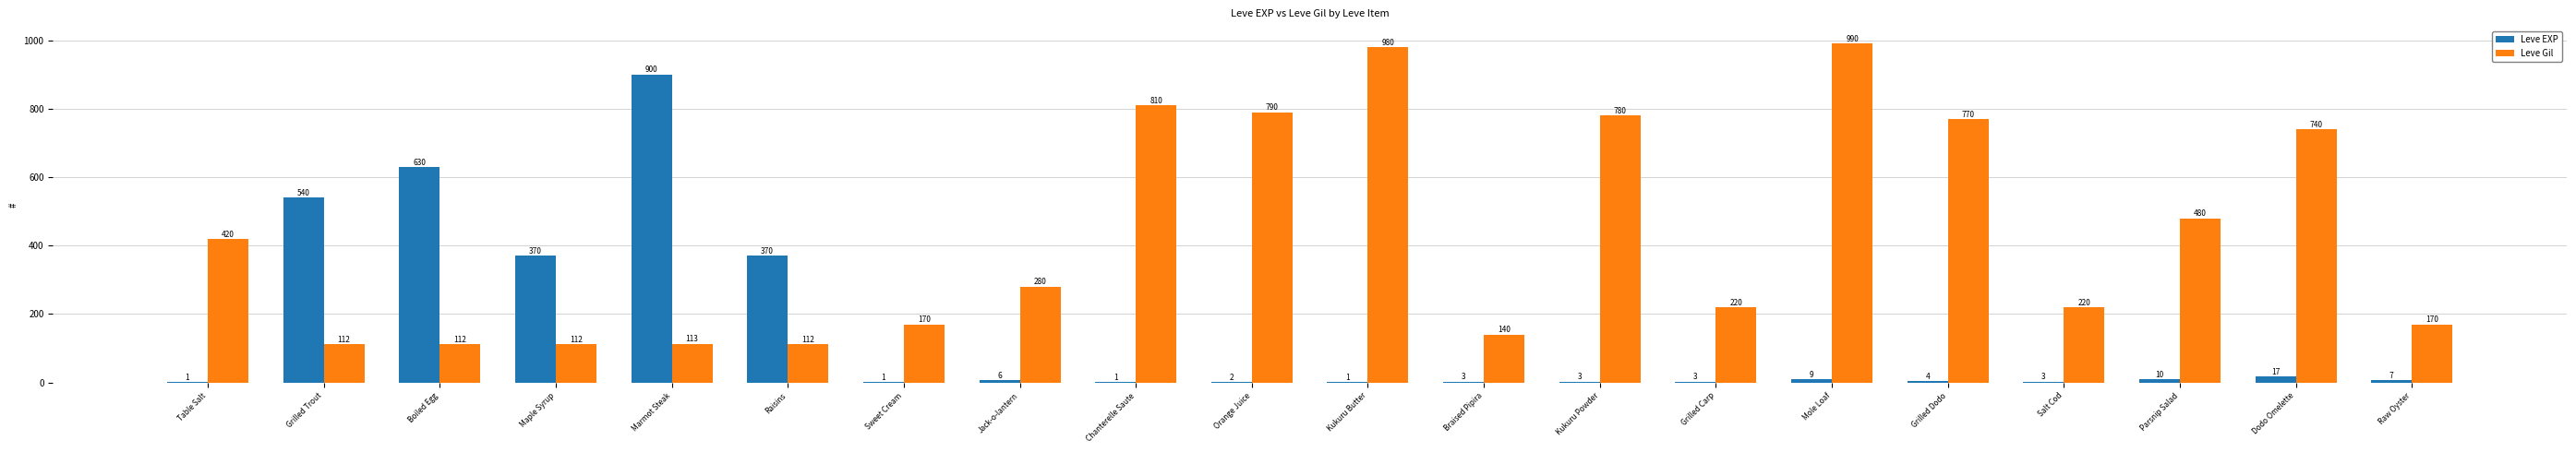

Between Boiled Egg and Grilled Carp, which series saw the biggest shift?

Leve EXP